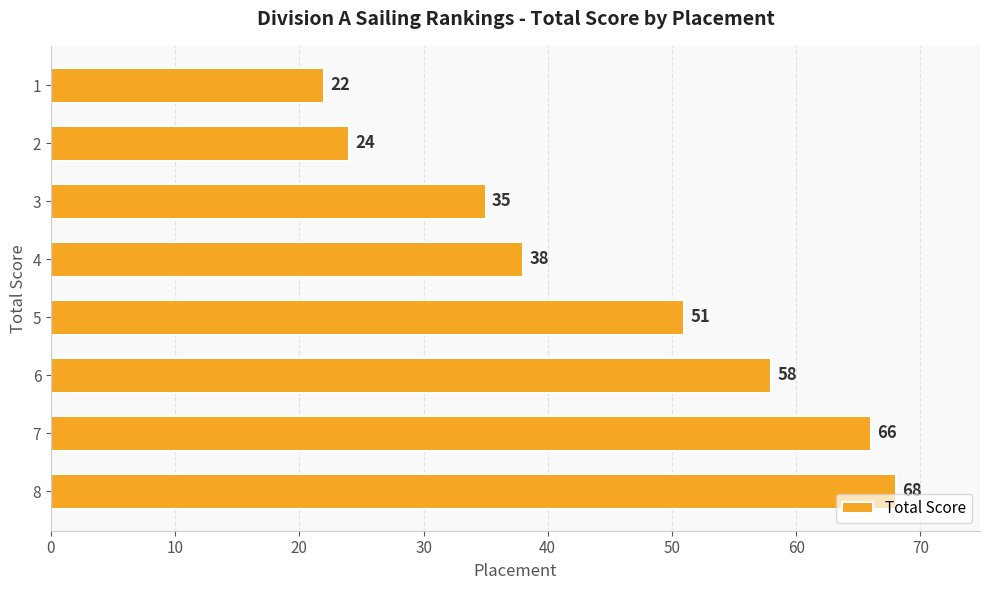

What is the sum of all values?

362